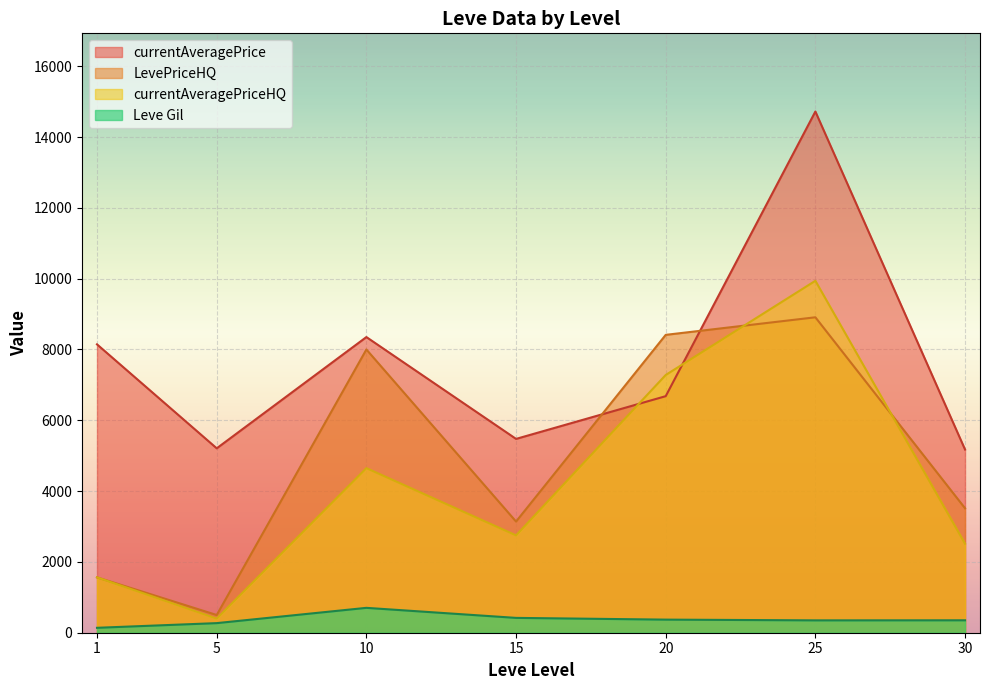

What is the highest value of the currentAveragePrice series?

14721.1